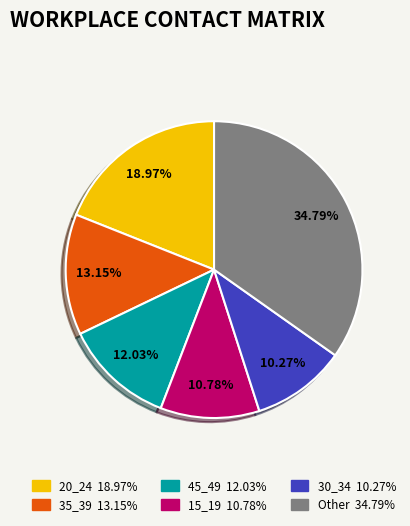

Does any single category account for the majority?

No